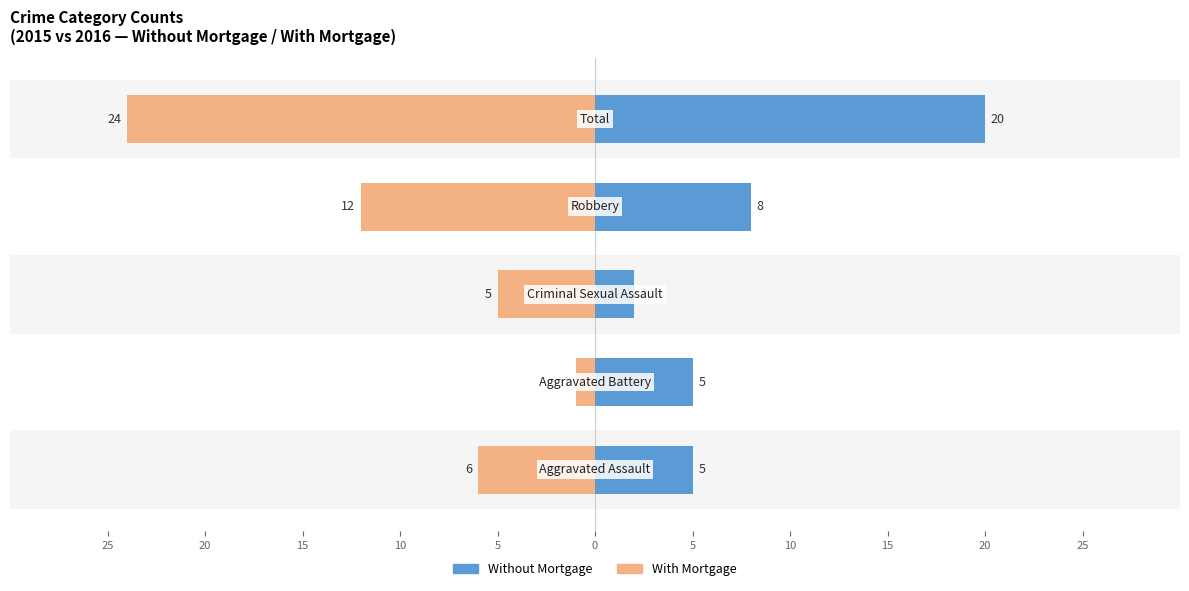

What is the value of the With Mortgage bar at the 2nd from the left?

-1